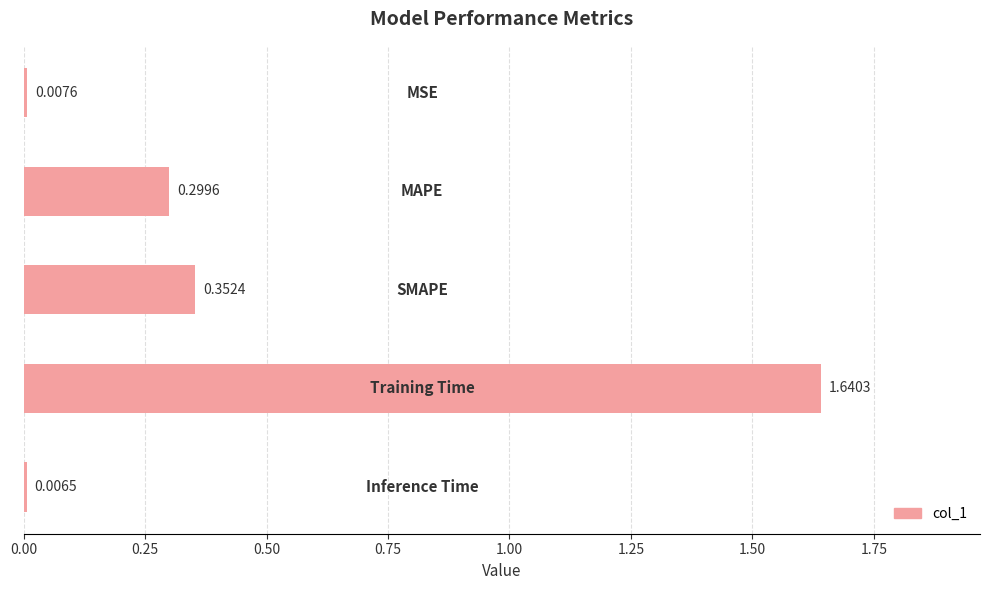

What is the difference between the second highest and second lowest values?

0.3